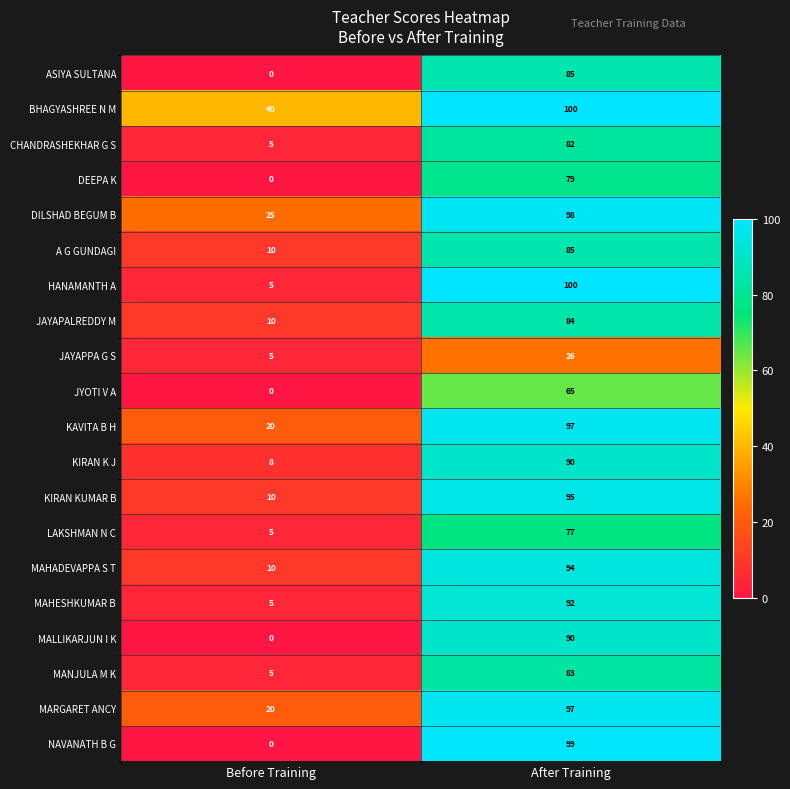

What value does the MAHADEVAPPA S T series have at Before Training, to the nearest 10?

10